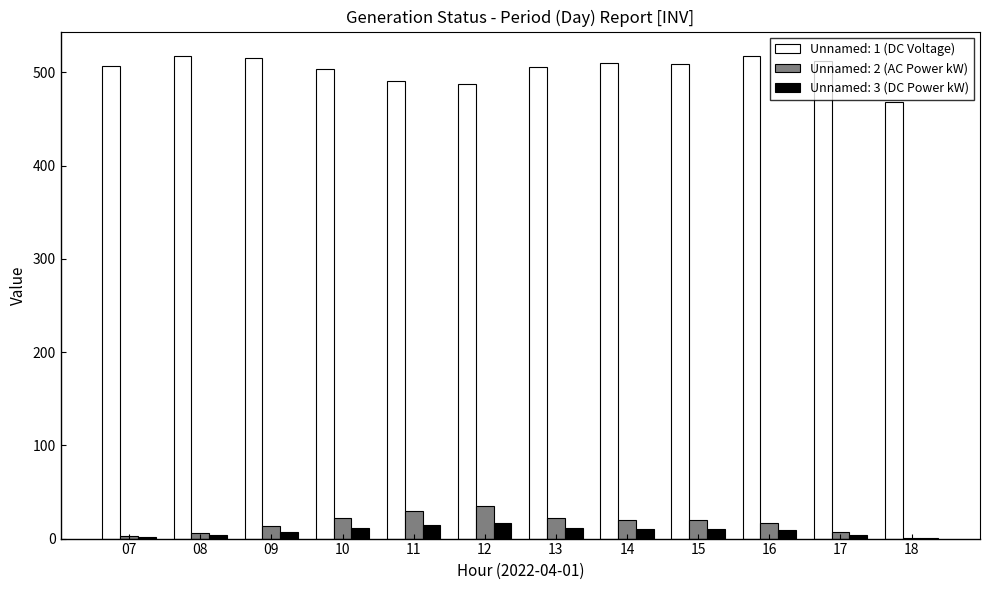

How many distinct data groups are displayed?

3